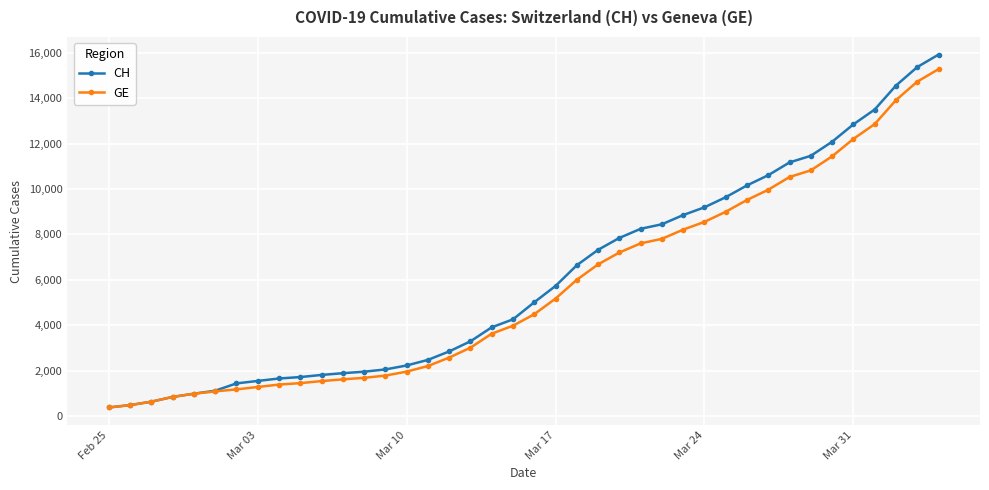

What is the value of the CH point at the 4th from the left?

840